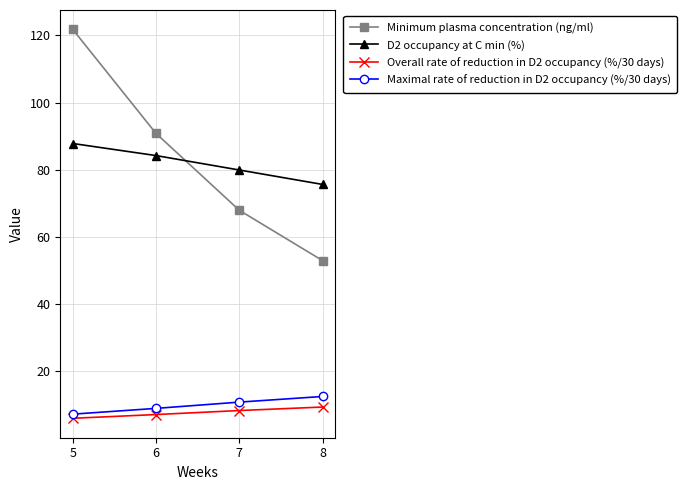

What is the difference between the maximum and minimum values in the Maximal rate of reduction in D2 occupancy (%/30 days) series?

5.3